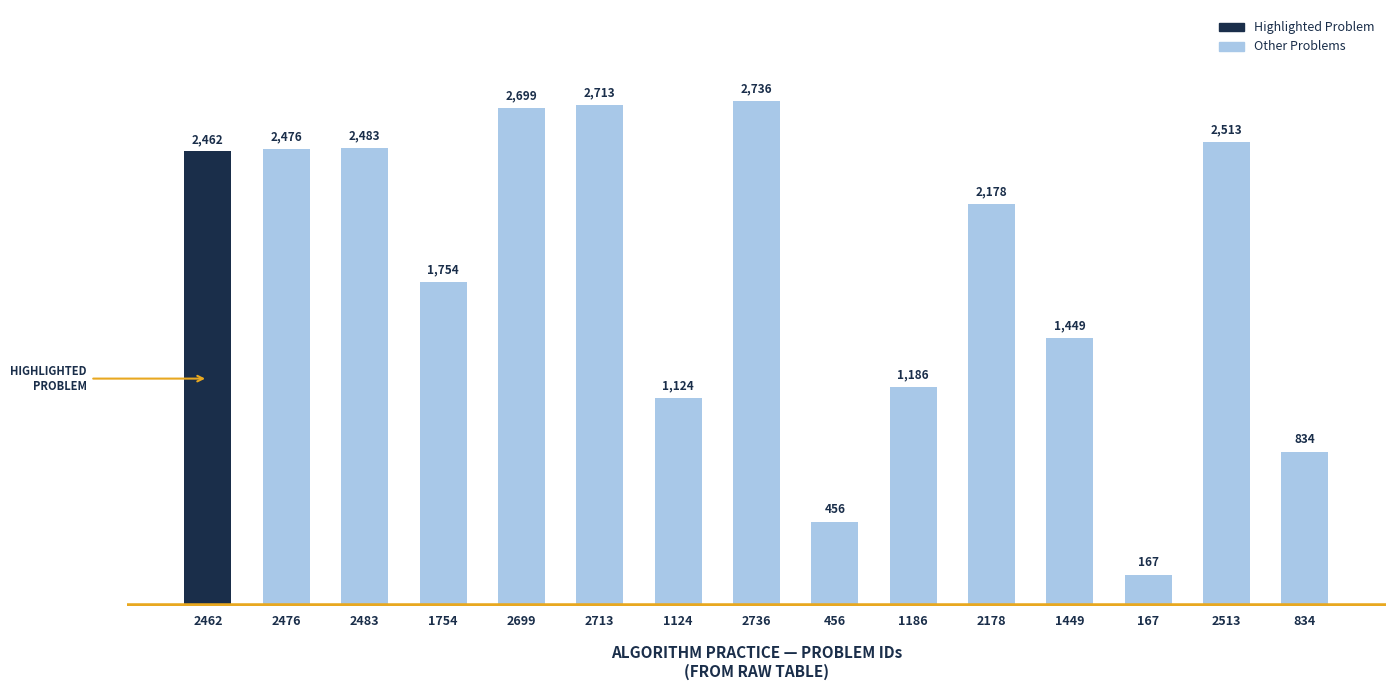

Reading left to right, list all the values displayed in this chart.

2462	2476	2483	1754	2699	2713	1124	2736	456	1186	2178	1449	167	2513	834